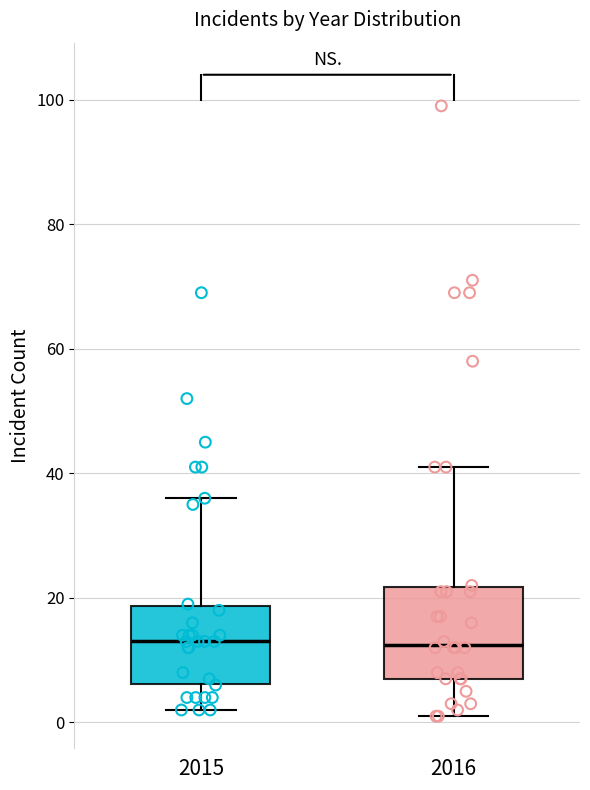

Reading left to right, read every box against the y-axis: the position of its median line, the range the box covers, and the ends of its whiskers. The values are not printed on the chart, so give them approximately, as read against the axis.

2015: median 14, box 6 to 18, whiskers 2 to 36
2016: median 12, box 8 to 22, whiskers 2 to 42